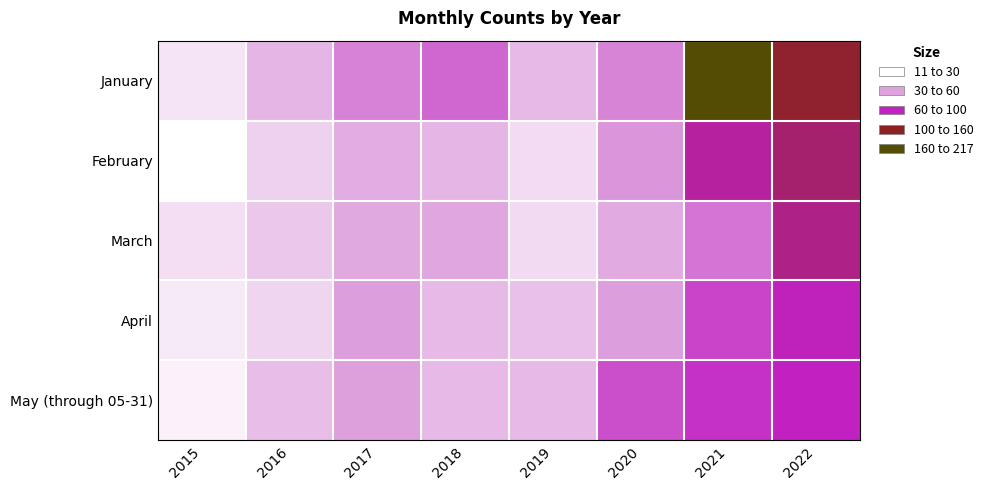

What is the minimum value shown in the chart?

11